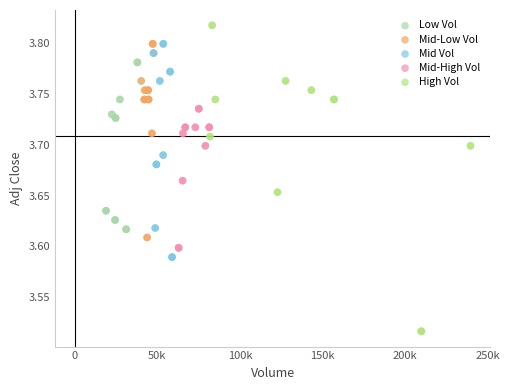

Which series reaches the minimum Y coordinate?

High Vol